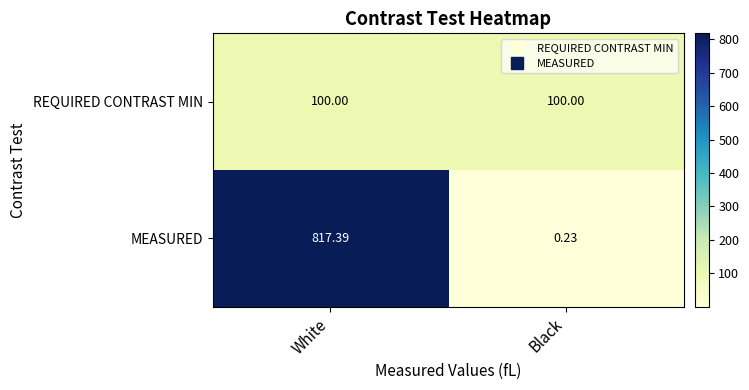

Which series has the largest range (max minus min)?

MEASURED